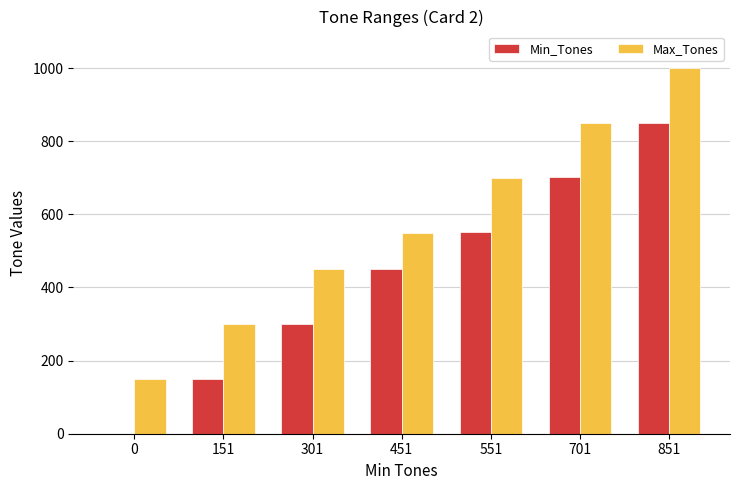

Reading right to left, extract all data points from this chart.

Min_Tones: 851=851	701=701	551=551	451=451	301=301	151=151	0=0
Max_Tones: 851=1000	701=850	551=700	451=550	301=450	151=300	0=150